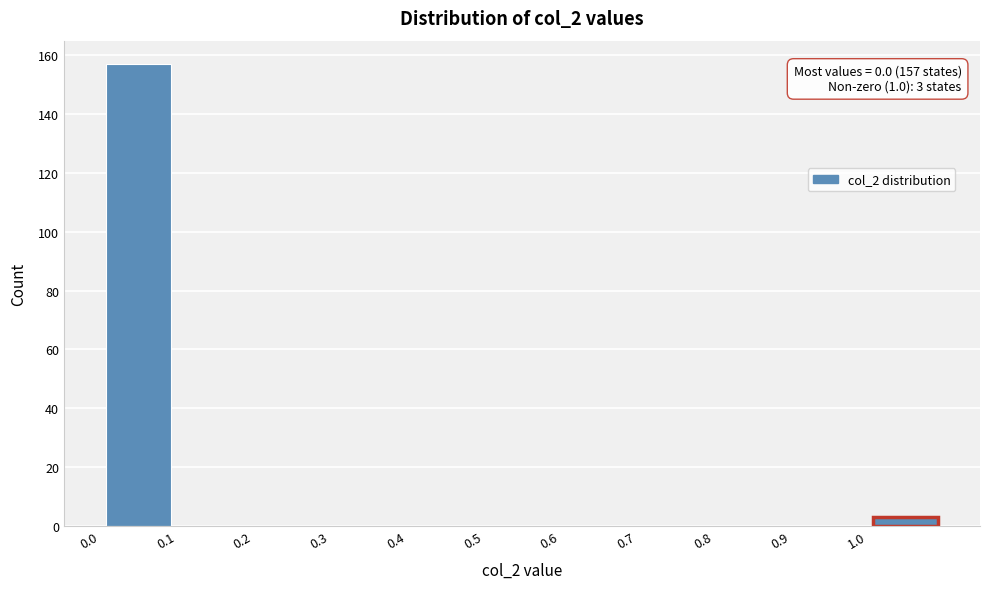

Over which range of the x-axis is the bar tallest?

0.0 to 0.1